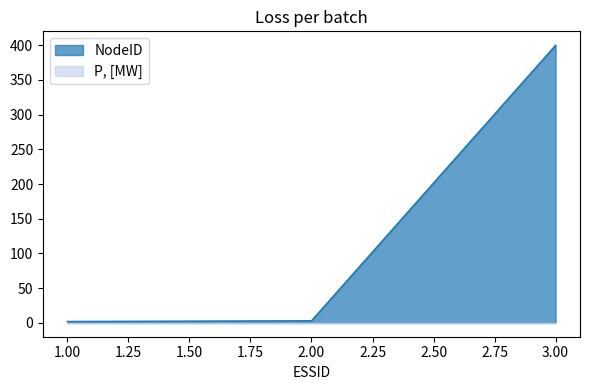

Reading left to right, what are all the values shown in this chart?

2	3	400